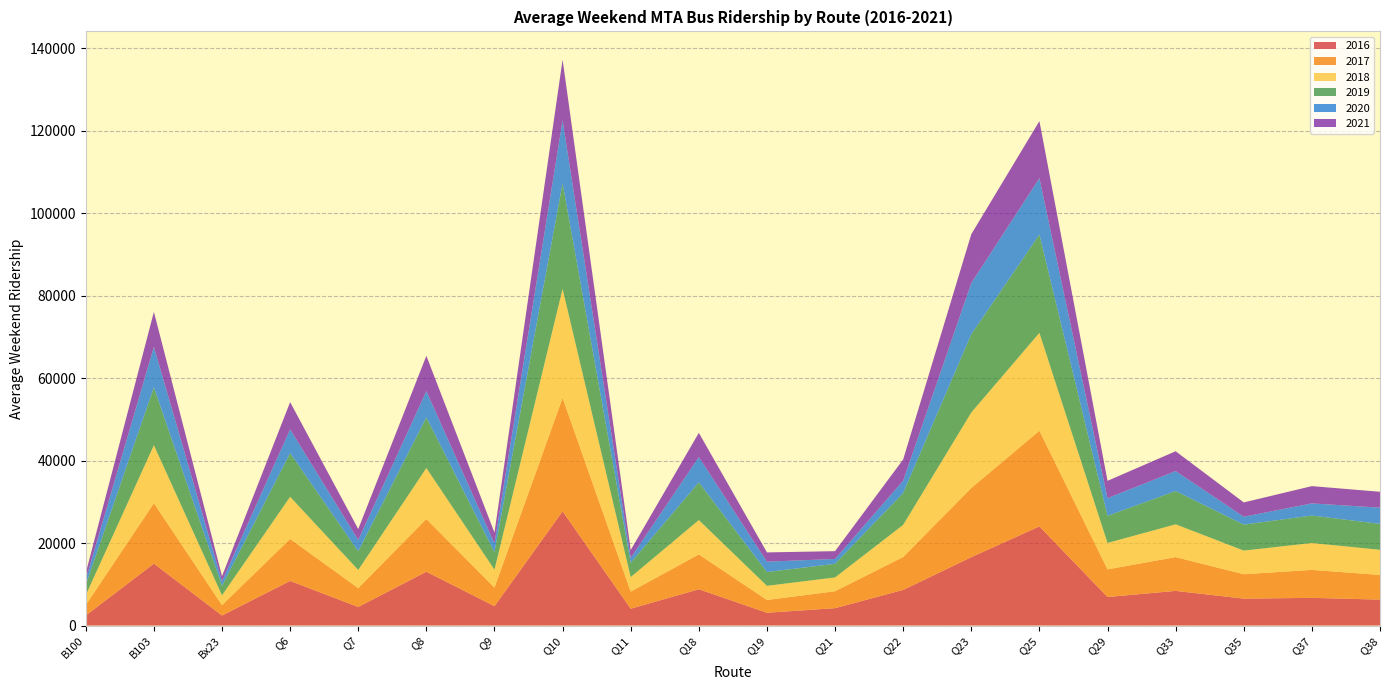

Reading left to right, transcribe all the data shown in this chart.

2016: 2431.4	15020.6	2429.1	10822.5	4504.6	13056.3	4699.3	27713.7	4086.2	8802.8	3102.0	4212.6	8646.1	16584.0	24053.1	6918.6	8405.9	6526.1	6709.9	6291.4
2017: 2543.8	14667.2	2524.2	10182.3	4580.0	12778.8	4509.5	27512.2	4147.4	8449.3	3099.5	4107.2	7980.4	16784.5	23200.2	6711.0	8195.3	5920.4	6790.9	5987.4
2018: 2400.4	14068.9	2388.3	10229.9	4398.1	12385.2	4343.3	26473.7	3525.3	8337.8	3434.3	3346.3	7799.3	18318.2	23755.2	6404.0	7956.9	5732.2	6521.4	6094.6
2019: 2484.4	14035.9	2272.5	10591.3	4510.6	12270.7	4236.8	25618.0	3440.1	9141.2	3338.4	3306.6	7718.9	18971.4	23836.6	6578.5	8059.7	6301.7	6658.9	6281.6
2020: 1345.0	9815.0	1141.0	5771.0	2765.0	6382.0	2153.0	15265.0	1210.0	6138.0	2519.0	1183.0	3000.0	12450.0	13686.0	4287.0	4859.0	1926.0	2951.0	3944.0
2021: 1534.4	8487.5	1222.2	6602.5	2643.7	8559.1	2602.7	14699.5	1899.1	5879.2	2248.5	1887.1	5153.4	11828.1	13845.4	4203.1	4804.9	3460.9	4188.6	3850.3